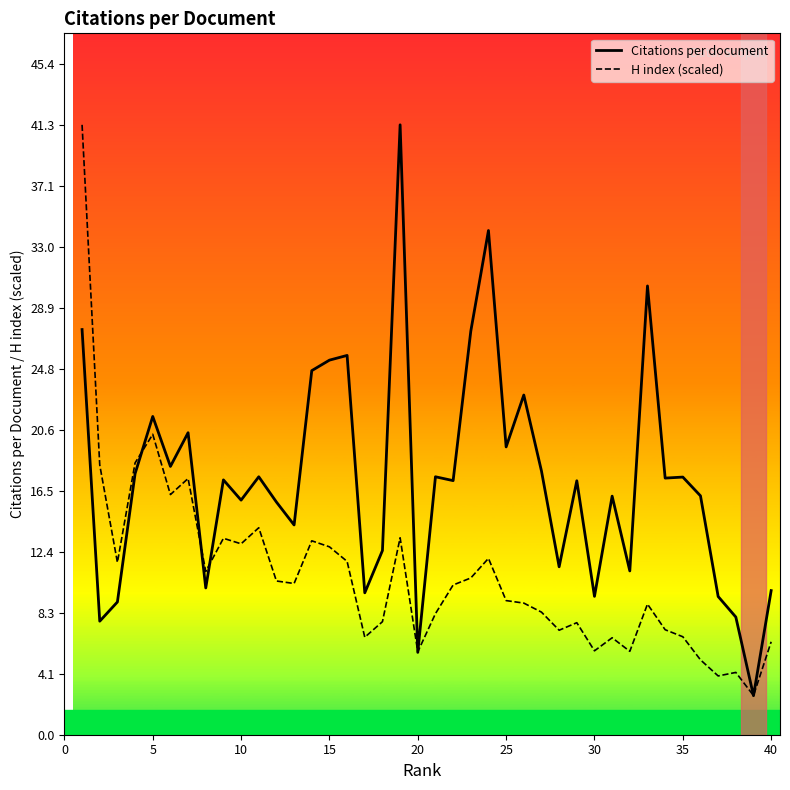

What is the minimum value for H index (scaled)?

2.7